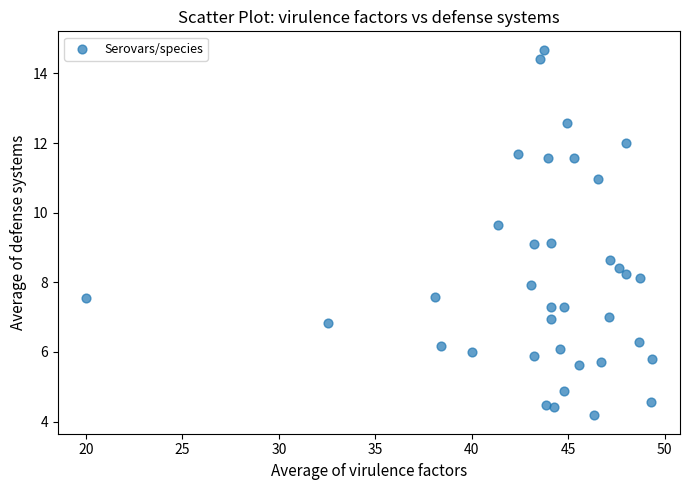

What is the range of Y values (max minus min)?

10.5